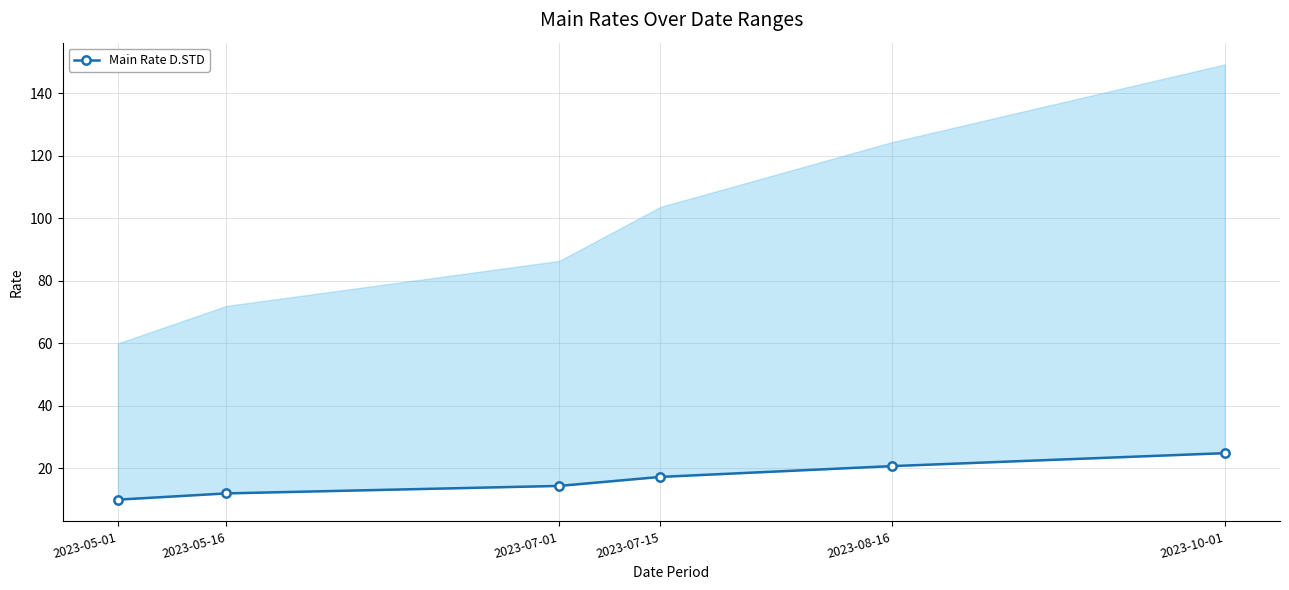

What is the smallest value displayed?

10.0